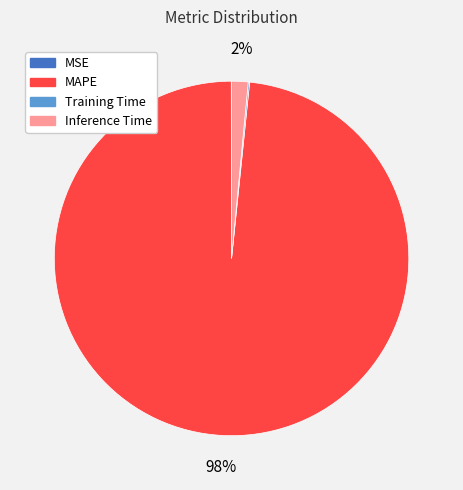

Is it true that Inference Time is 2% of the pie?

True